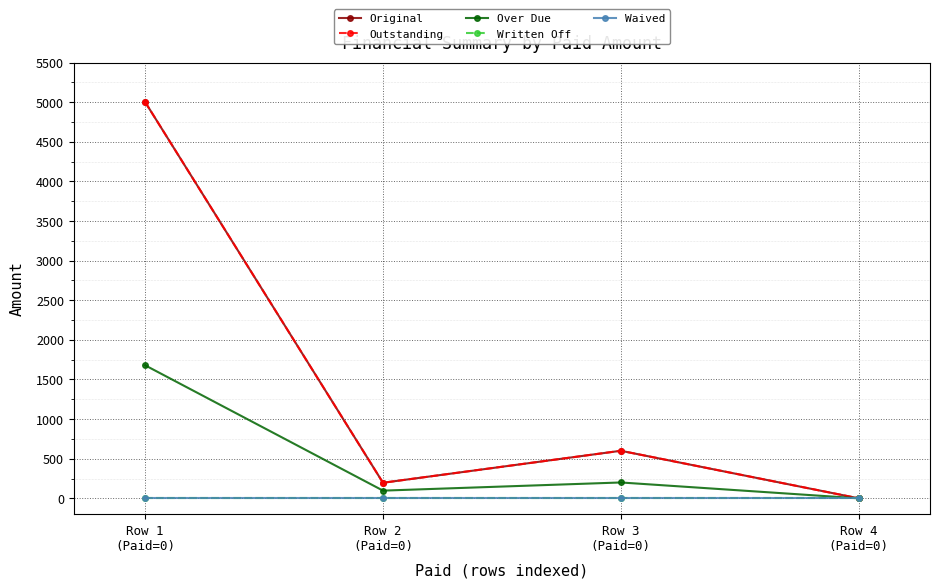

Is this an area chart (filled region under the line)?

No